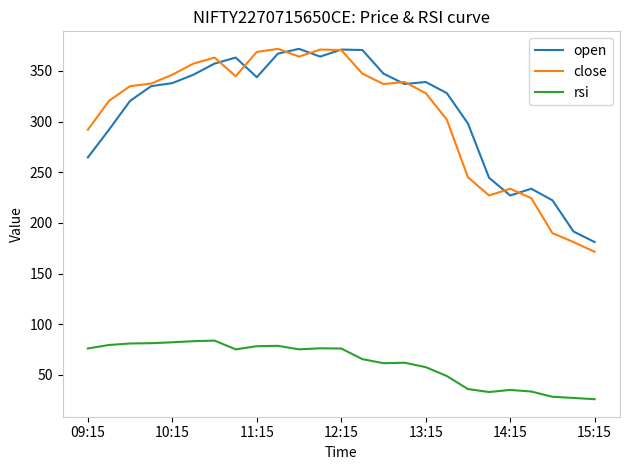

In open, how many points are lower than both neighbors (excluding endpoints)?

4